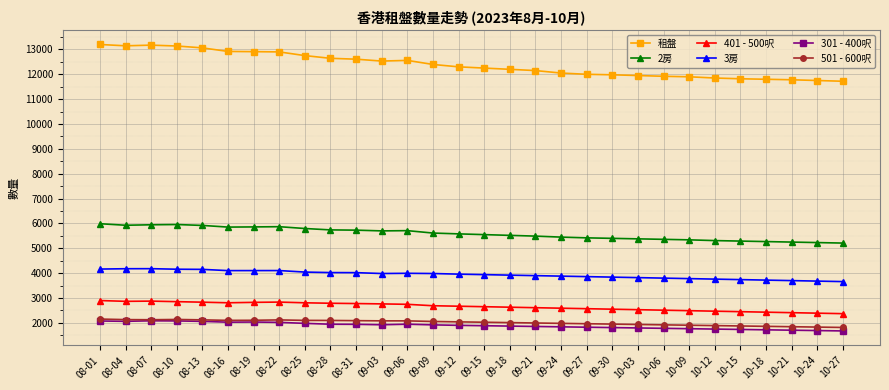

True or false: 租盤 and 3房 cross at least once.

False